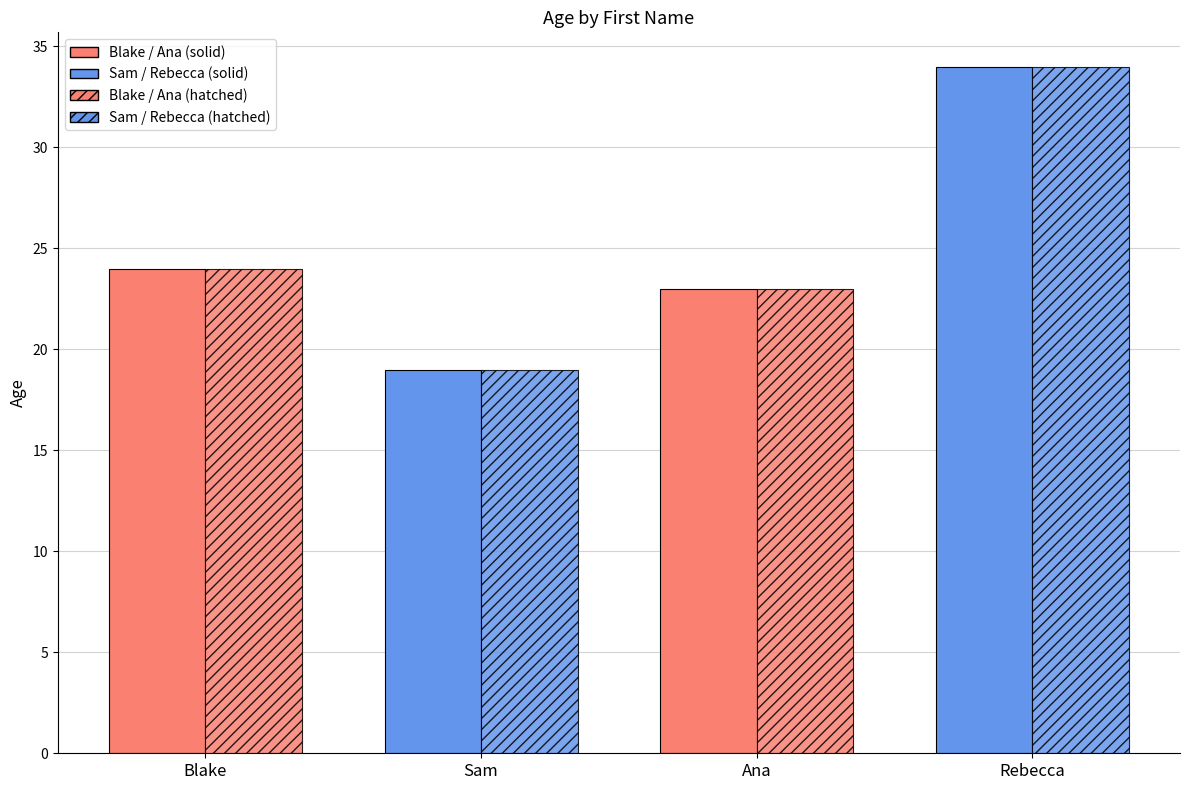

Which has a higher value, Ana or Rebecca?

Rebecca